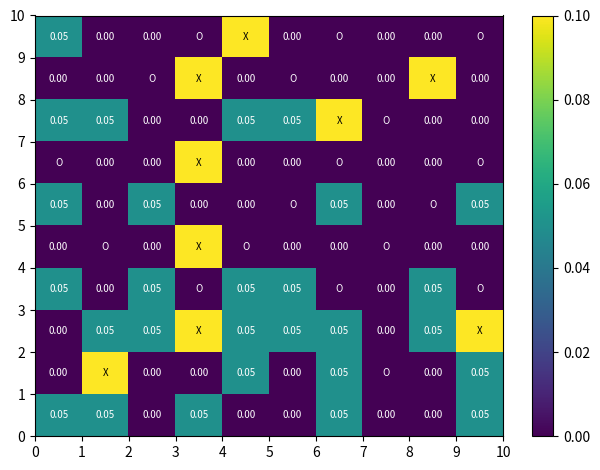

At which category is the sum across all series the highest?

3